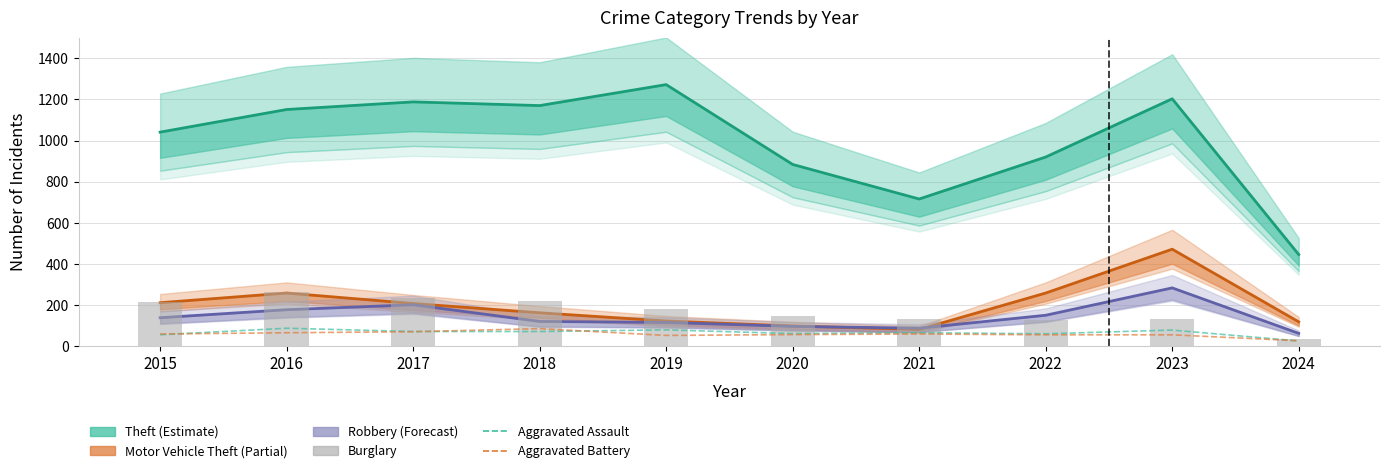

What is the difference between the second highest and second lowest values in the Aggravated Assault series?

24